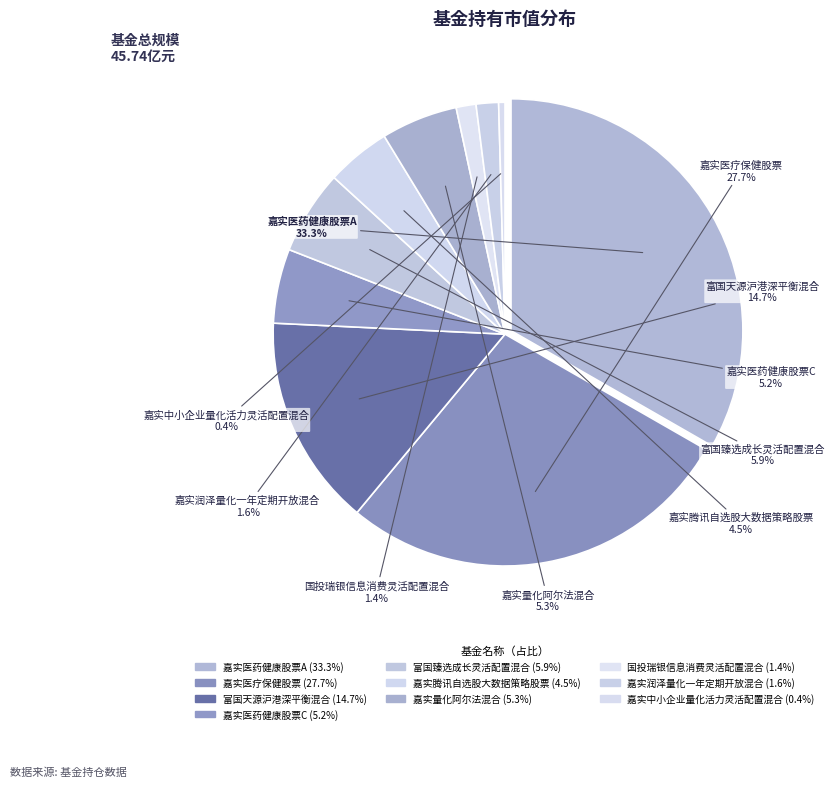

Does any single category account for the majority?

No